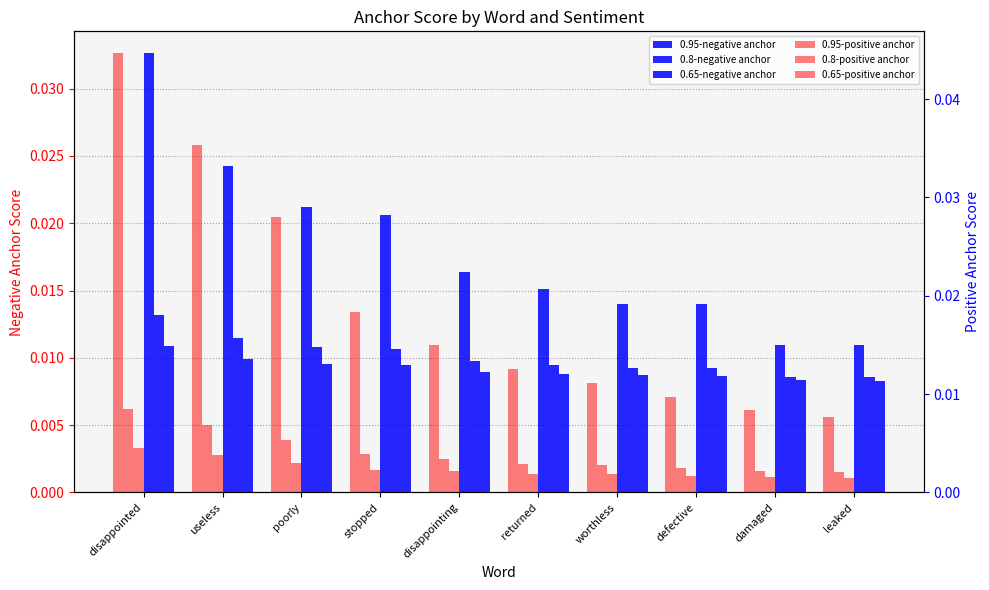

What is the label of the 4th bar from the right?

worthless